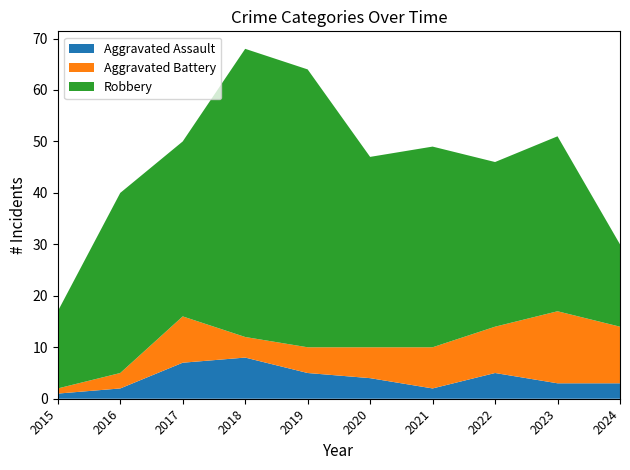

Reading left to right, what are all the values shown in this chart?

Aggravated Assault: 2015=1	2016=2	2017=7	2018=8	2019=5	2020=4	2021=2	2022=5	2023=3	2024=3
Aggravated Battery: 2015=1	2016=3	2017=9	2018=4	2019=5	2020=6	2021=8	2022=9	2023=14	2024=11
Robbery: 2015=15	2016=35	2017=34	2018=56	2019=54	2020=37	2021=39	2022=32	2023=34	2024=16